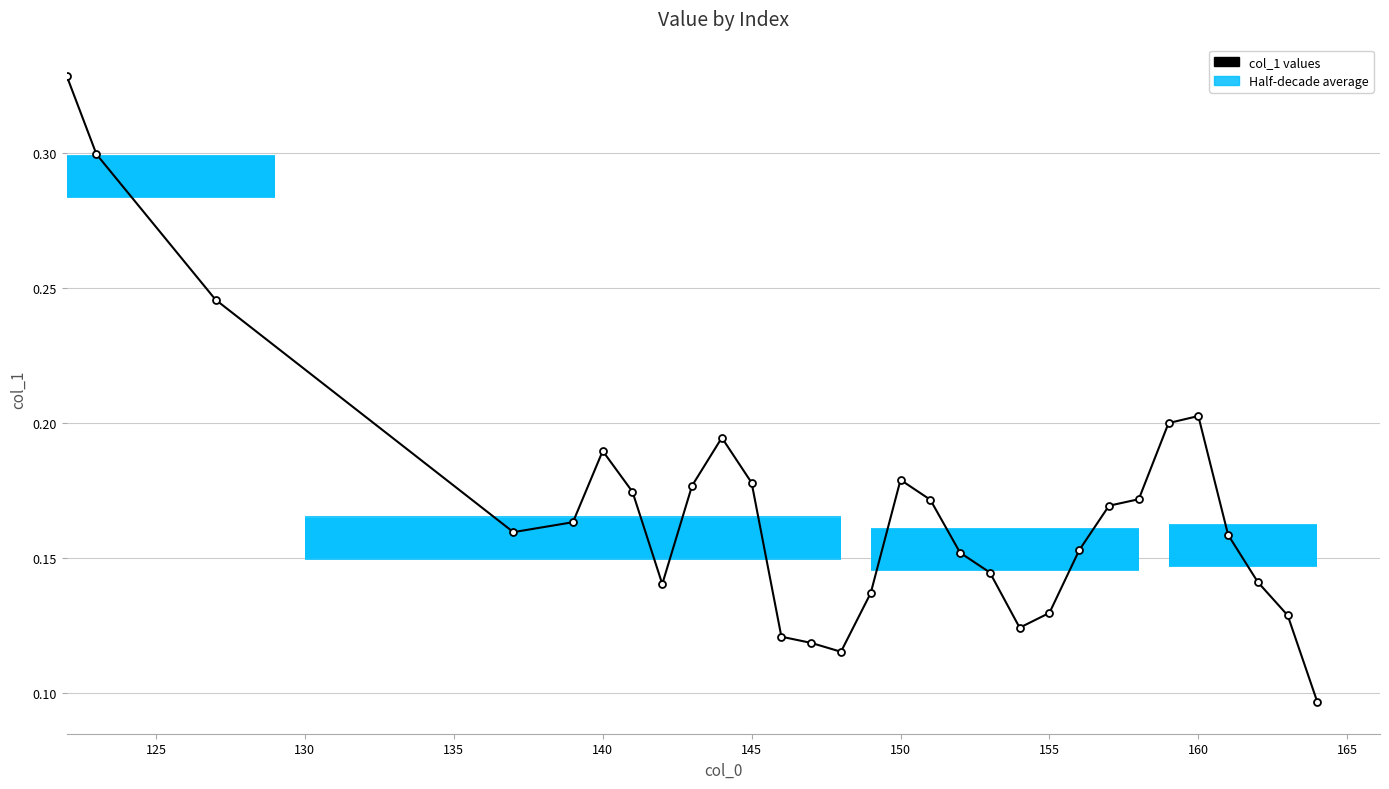

What is the minimum value shown in the chart?

0.1